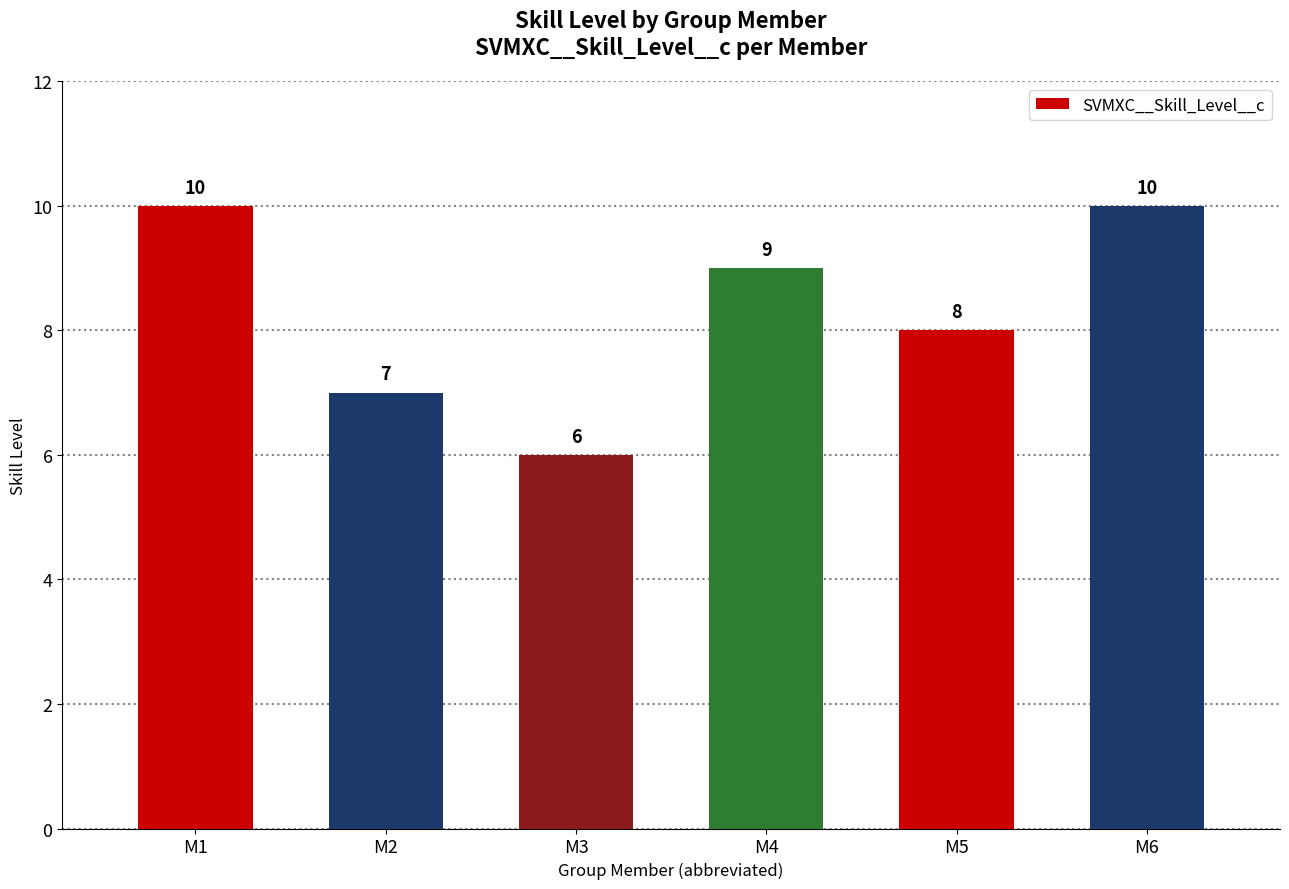

What is the minimum value shown in the chart?

6